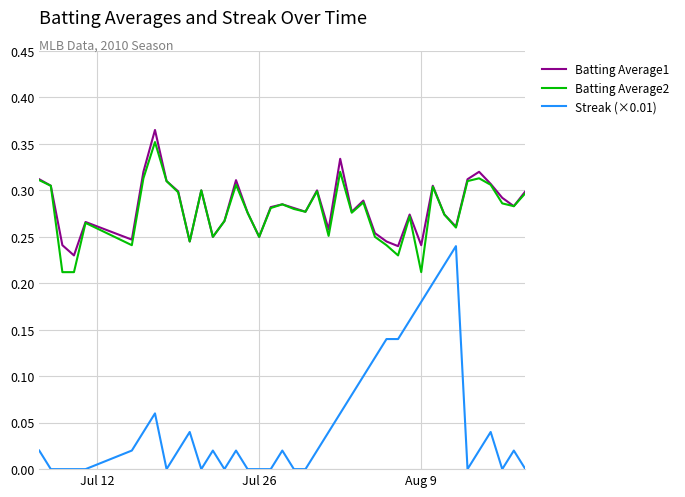

True or false: Batting Average2 and Streak (×0.01) intersect in this chart.

False